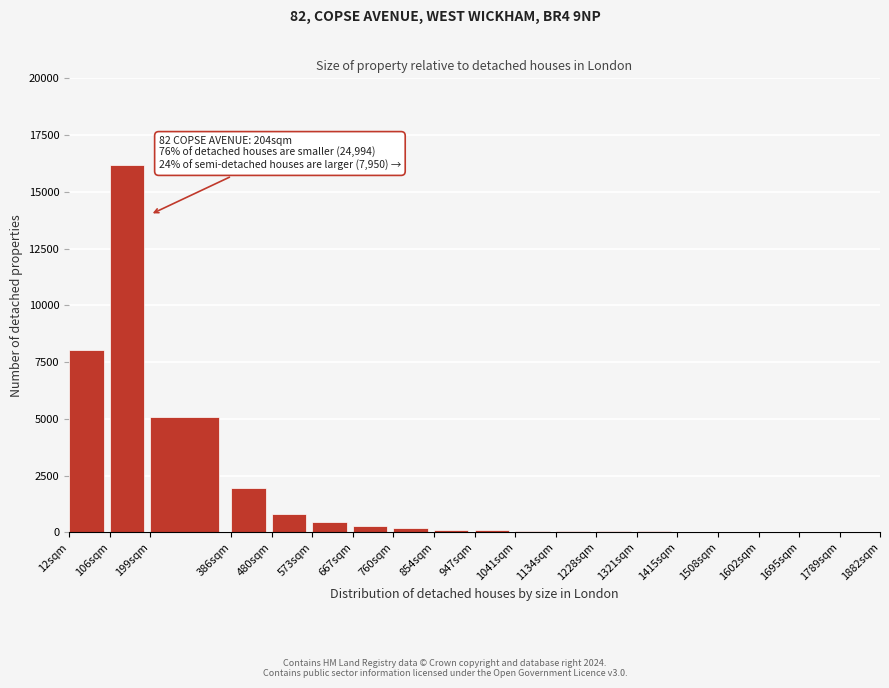

Between 573sqm and 12sqm, which is larger?

12sqm